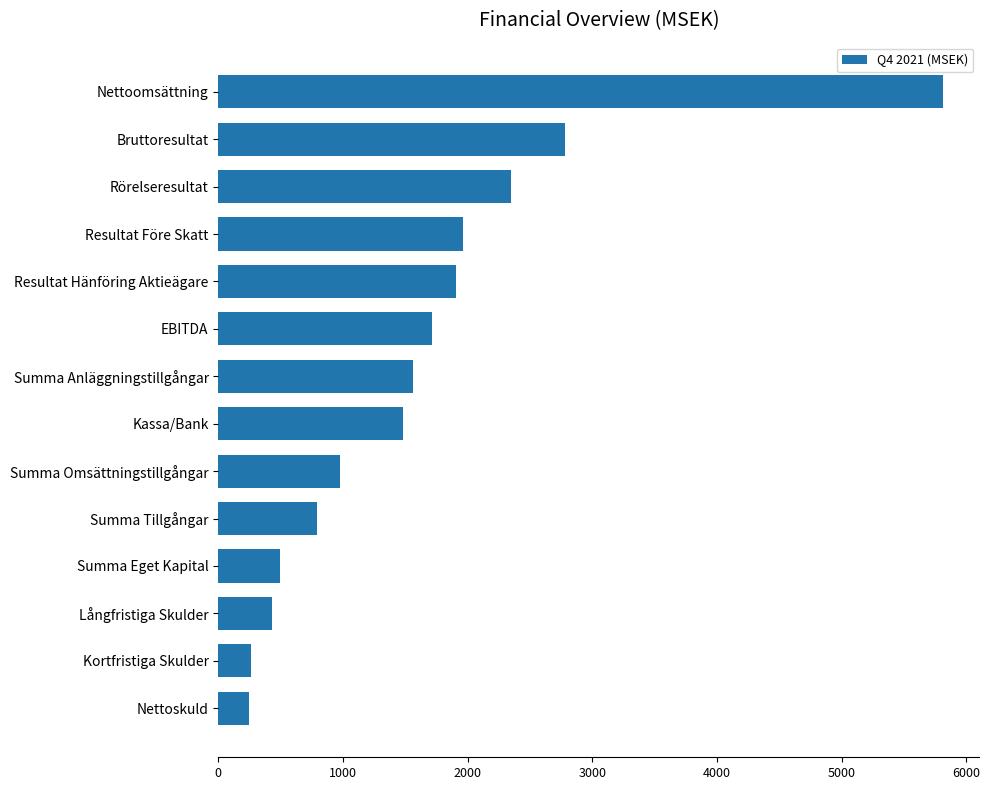

The chart shows a value of 496.6 at Summa Eget Kapital. True or false?

True